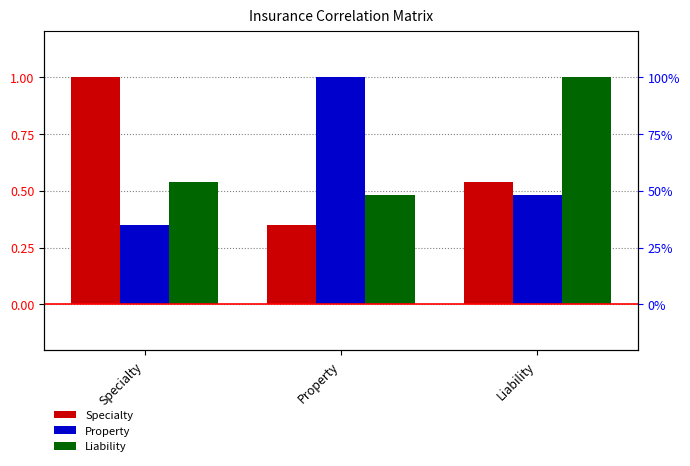

What is the smallest value displayed?

0.3